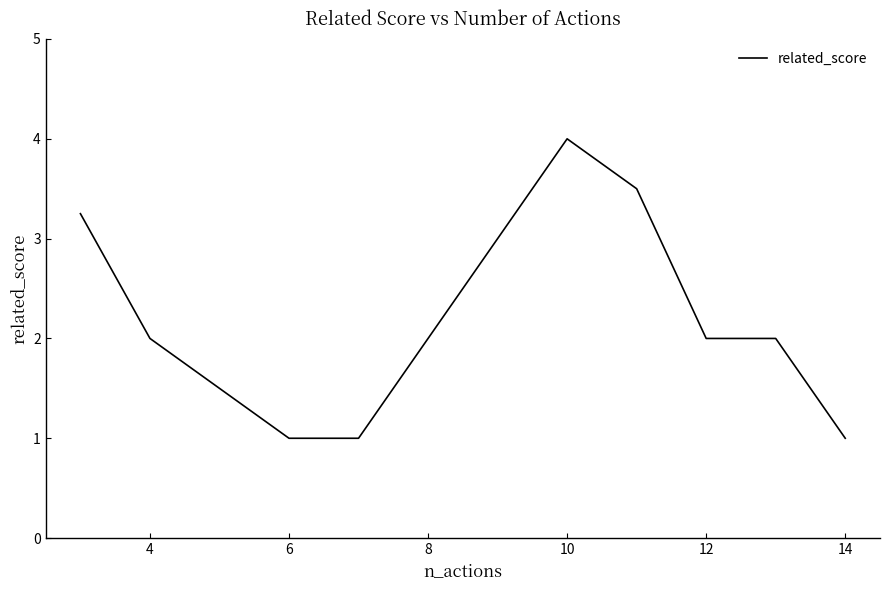

True or false: there are more than 0 points higher than both neighbors.

True